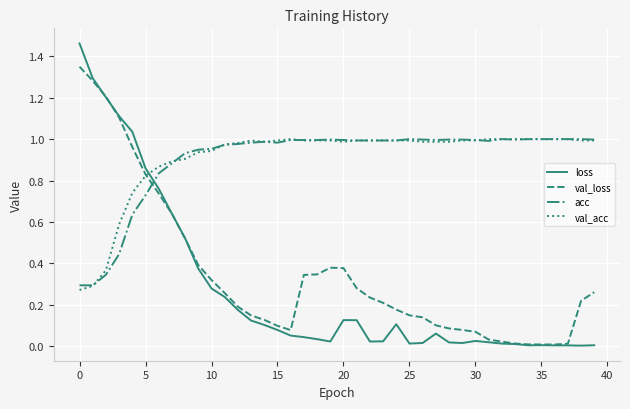

At how many categories does at least one series exceed 0?

40